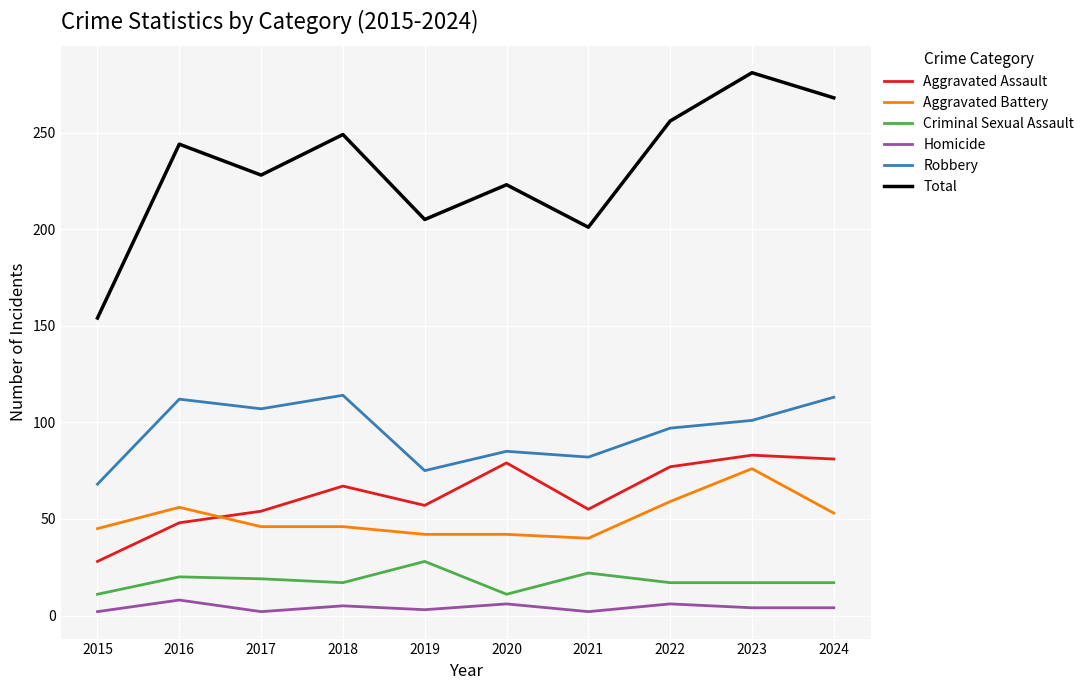

How many lines are shown in the chart?

6